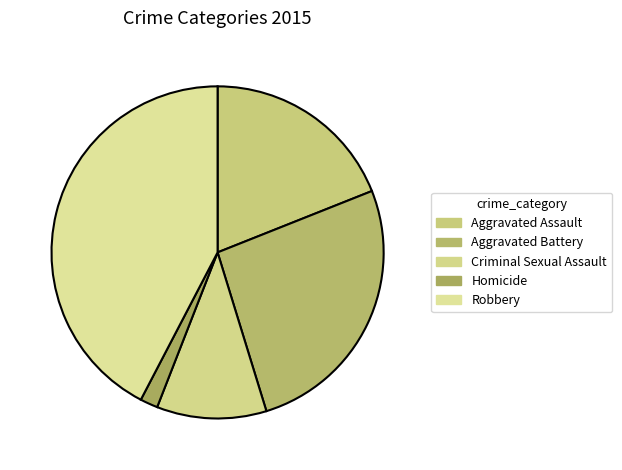

Is the sum of Aggravated Battery and Homicide greater than half?

No